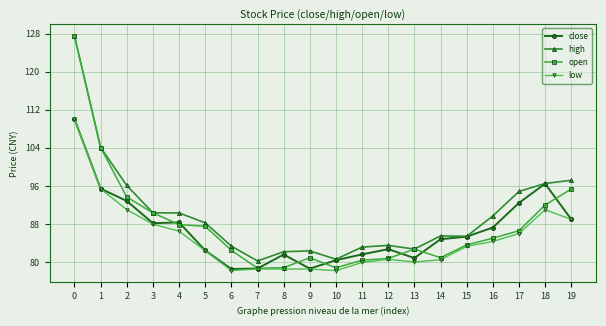

What is the difference between the maximum and minimum values in the low series?

31.8